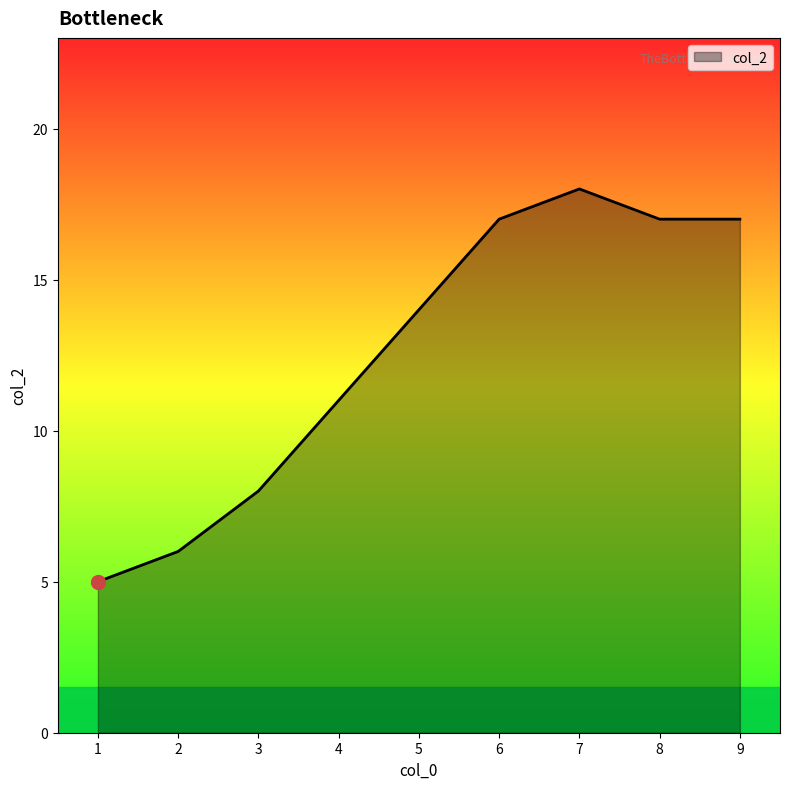

Read the value at 3.

8